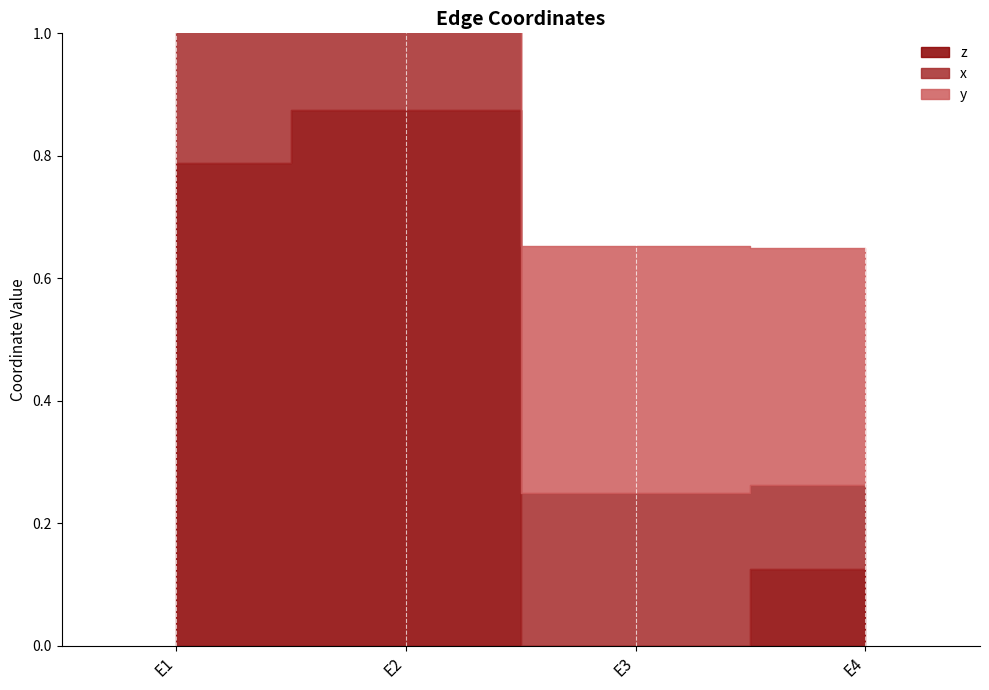

What are all the series names shown in the legend?

z, x, y